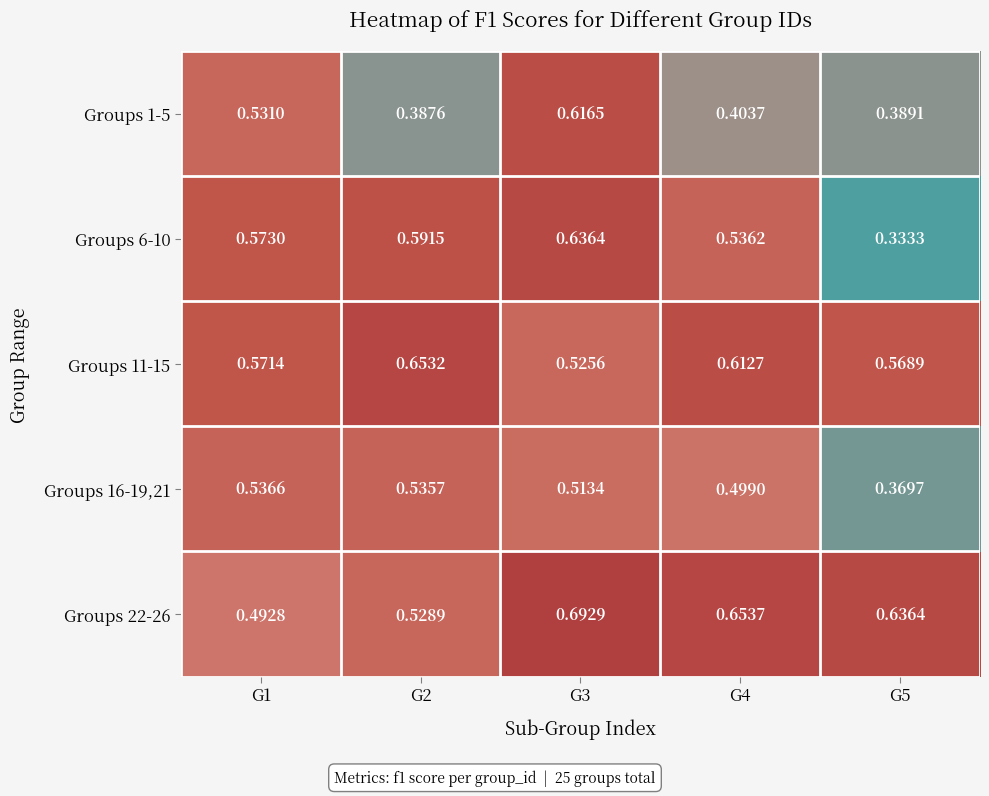

At G2, list the series in order from largest to smallest.

Groups 11-15, Groups 6-10, Groups 16-19,21, Groups 22-26, Groups 1-5